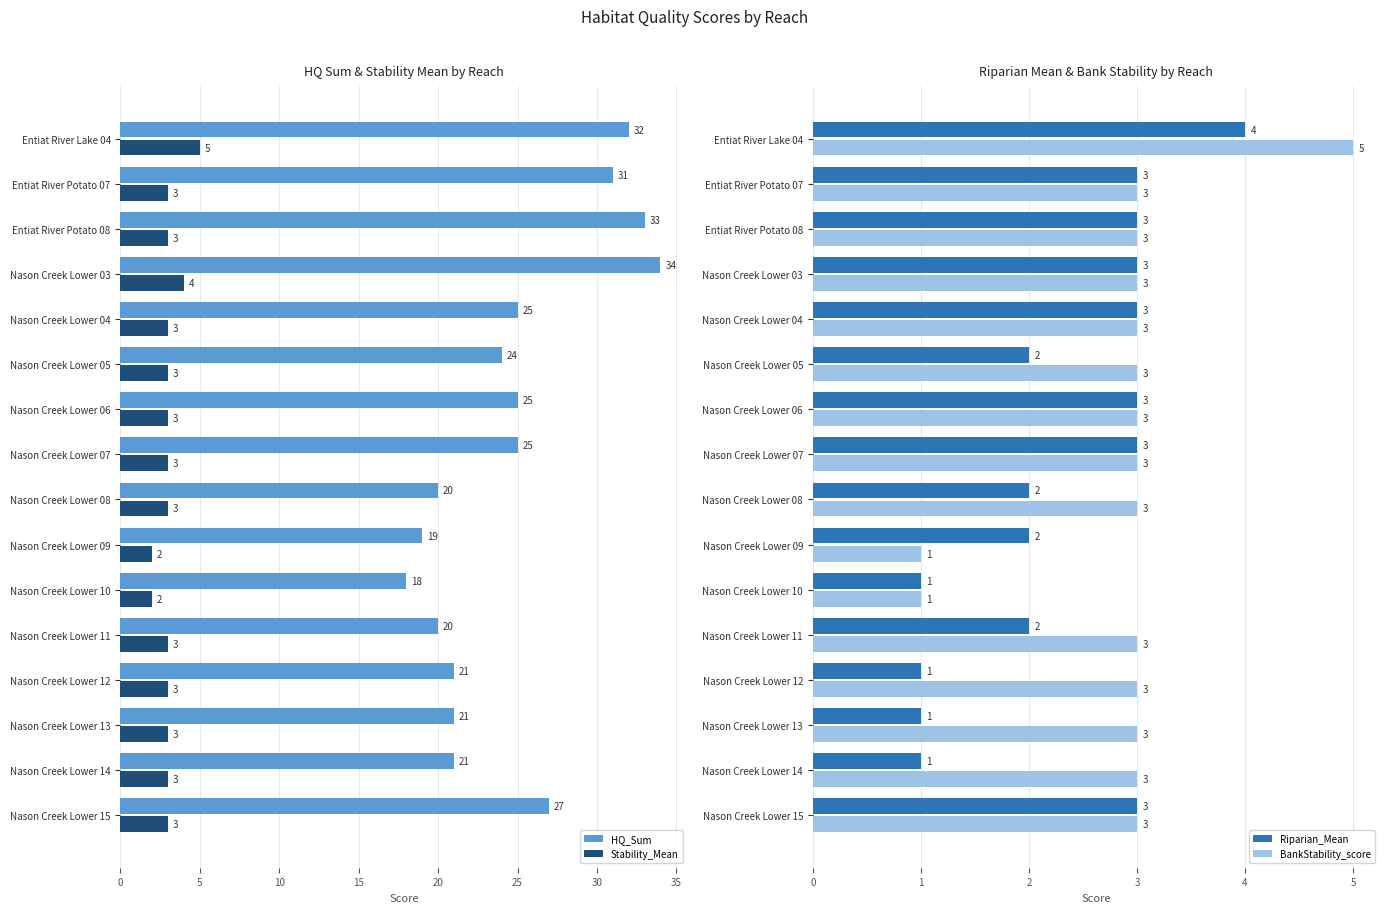

Is it true that BankStability_score equals 3 at Entiat River Potato 08?

True